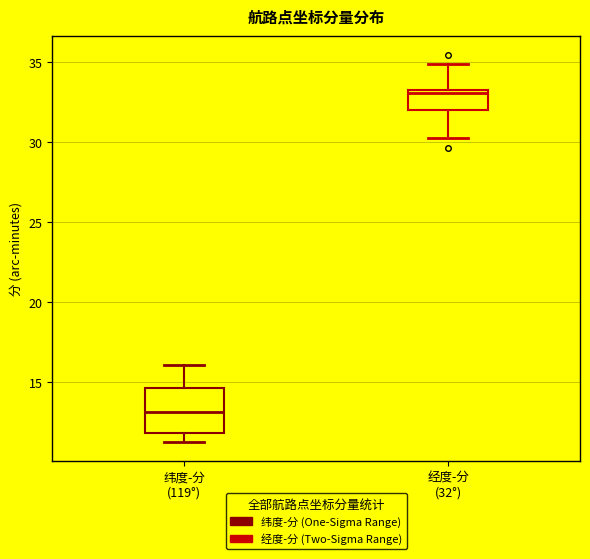

Reading left to right, read every box against the y-axis: the position of its median line, the range the box covers, and the ends of its whiskers. The values are not printed on the chart, so give them approximately, as read against the axis.

纬度-分 (119°): median 13.0, box 12.0 to 14.5, whiskers 11.5 to 16.0
经度-分 (32°): median 33.0 (just below the box's upper edge), box 32.0 to 33.0, whiskers 30.5 to 35.0